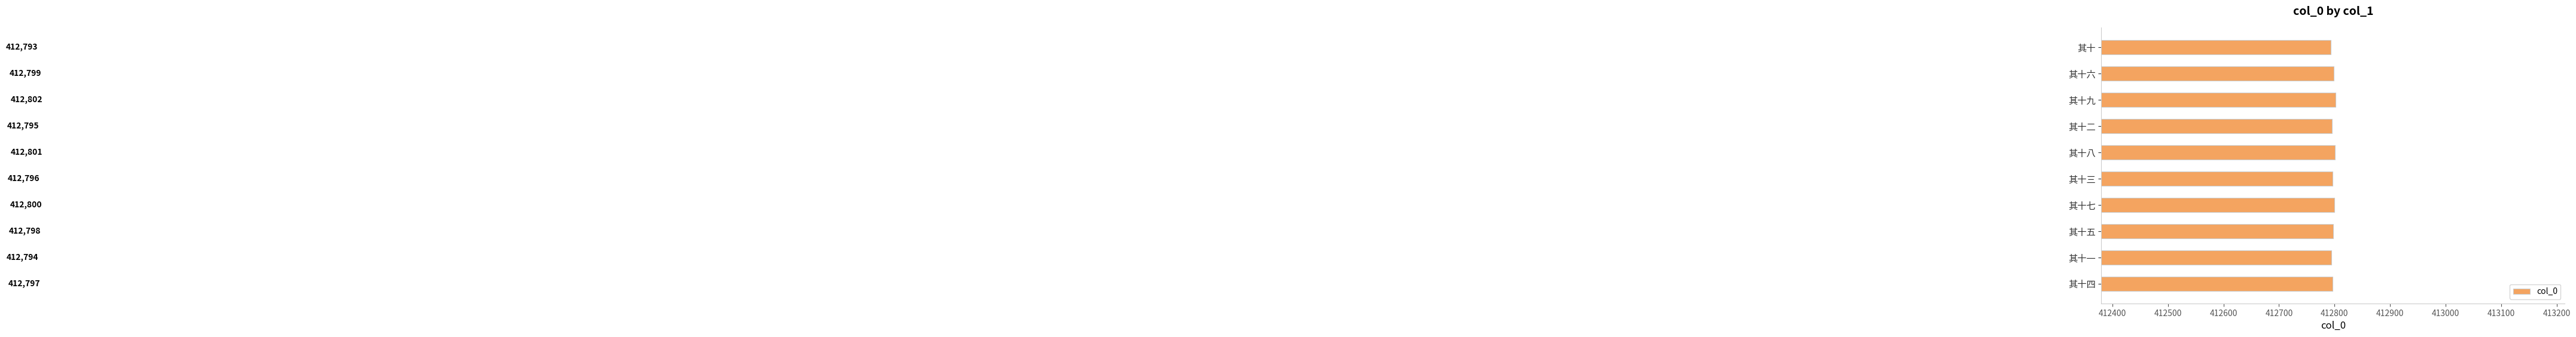

Reading bottom to top, extract all data points from this chart.

其十四=412797	其十一=412794	其十五=412798	其十七=412800	其十三=412796	其十八=412801	其十二=412795	其十九=412802	其十六=412799	其十=412793